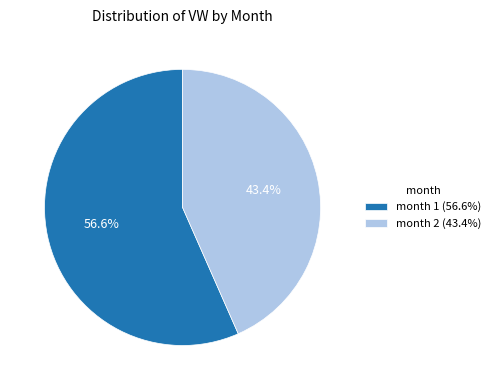

What is the ratio of the value at month 1 (56.6%) to the value at month 2 (43.4%)?

1.3